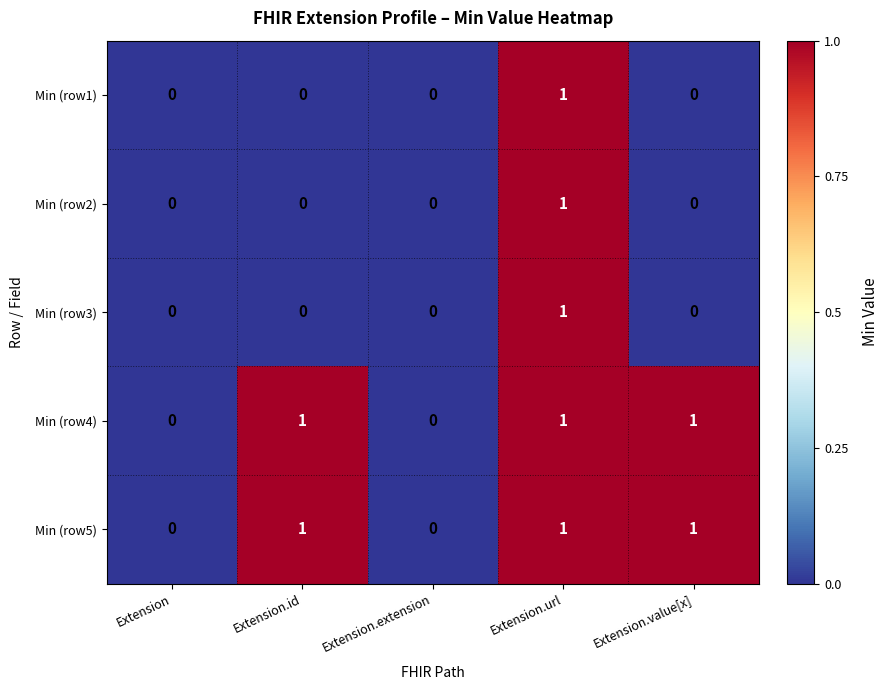

Is it true that Min (row2) equals 0 at Extension?

True